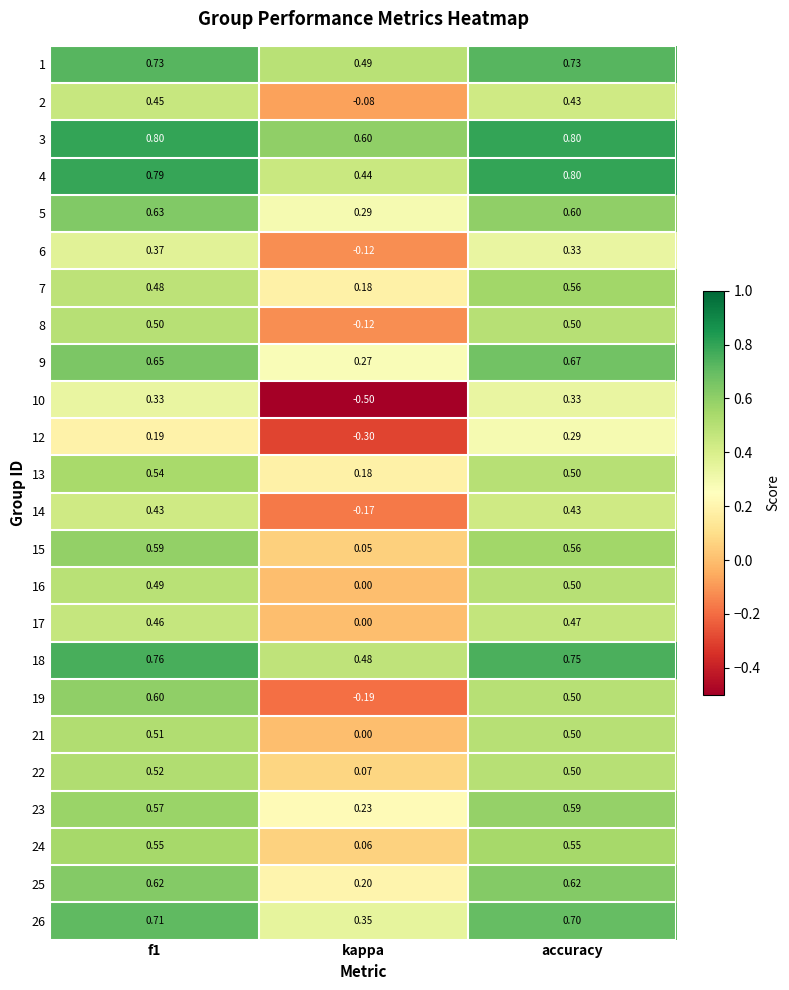

Between kappa and accuracy, which series saw the biggest shift?

10